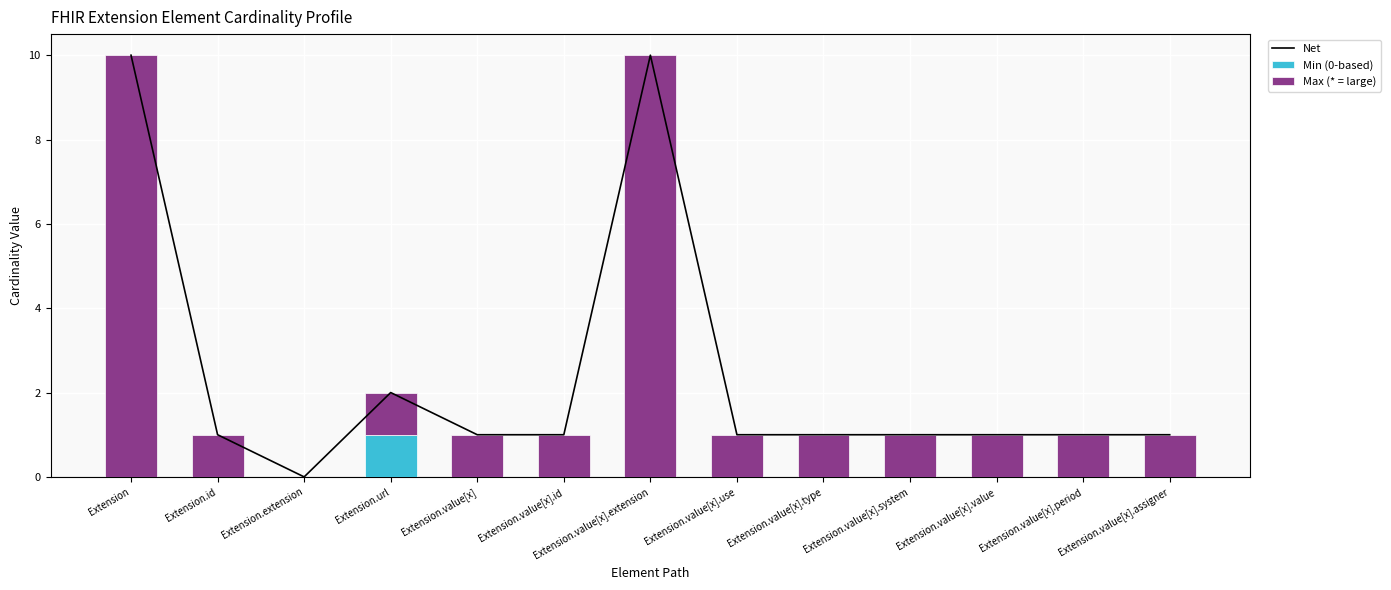

Which category has the highest value in the Min (0-based) series?

Extension.url